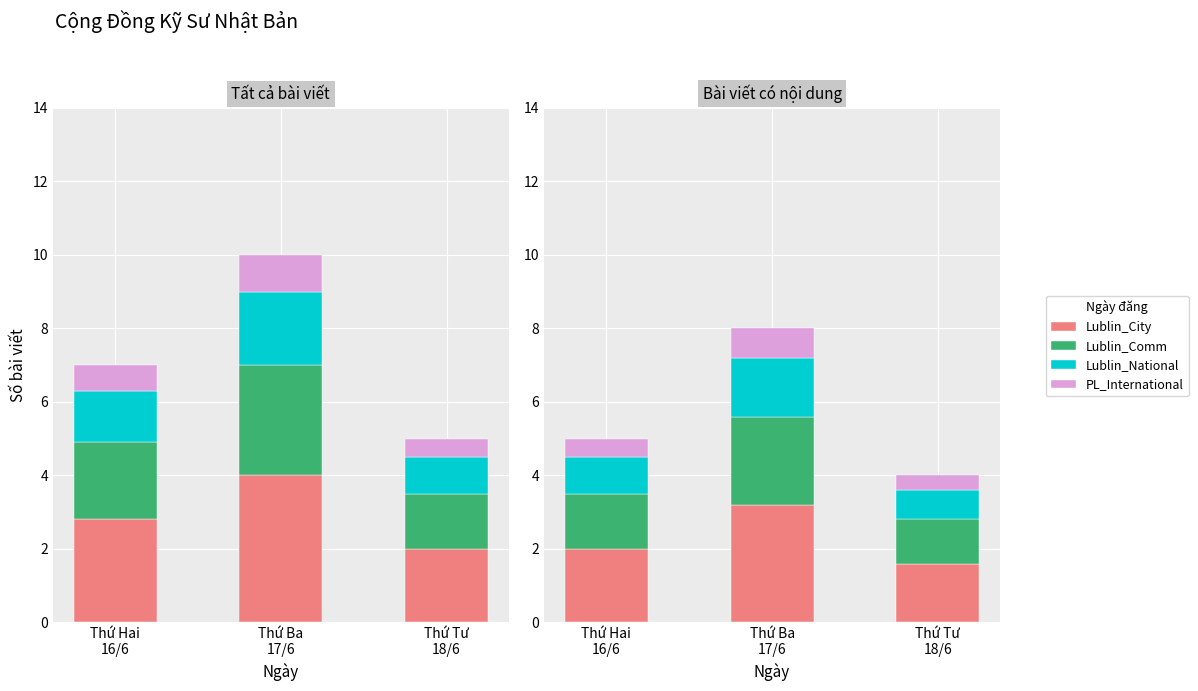

Reading right to left, list all the values displayed in this chart.

Lublin_City: 1.6	3.2	2.0
Lublin_Comm: 1.2	2.4	1.5
Lublin_National: 0.8	1.6	1.0
PL_International: 0.4	0.8	0.5